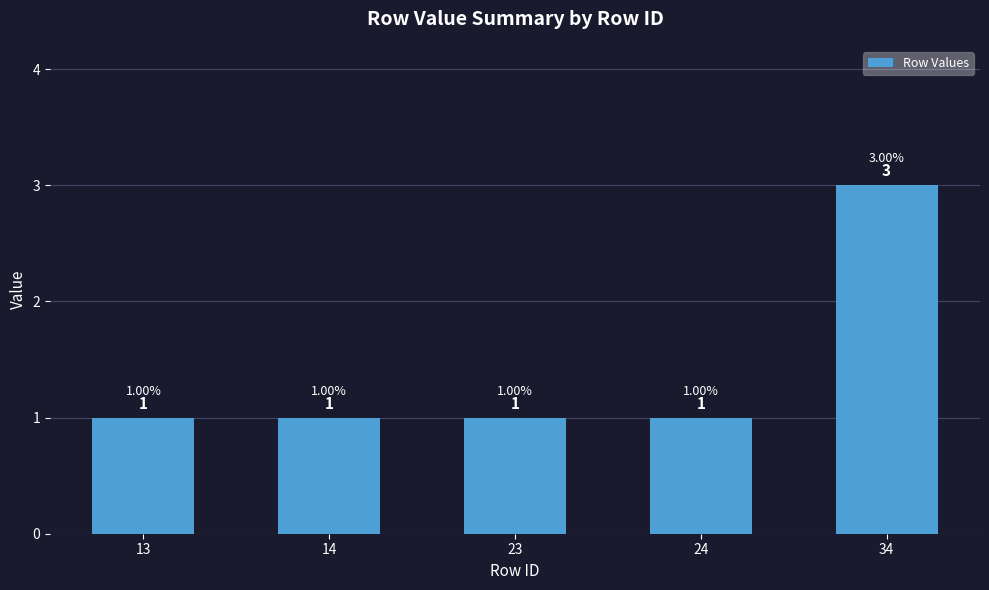

Count the values in the range 1 to 2.

4